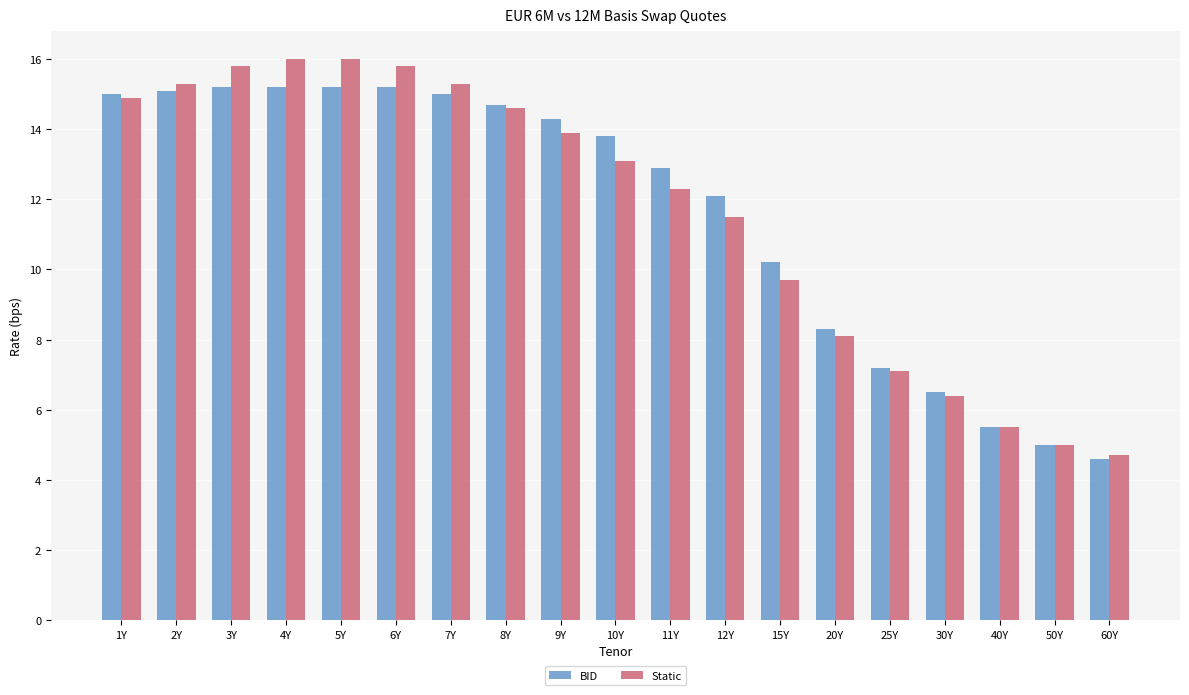

What is the smallest value displayed?

4.6